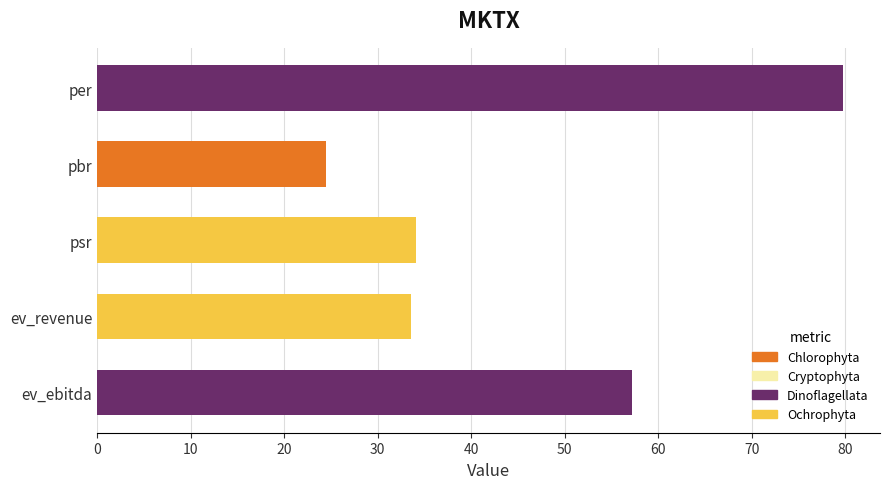

What is the greatest value displayed?

79.7